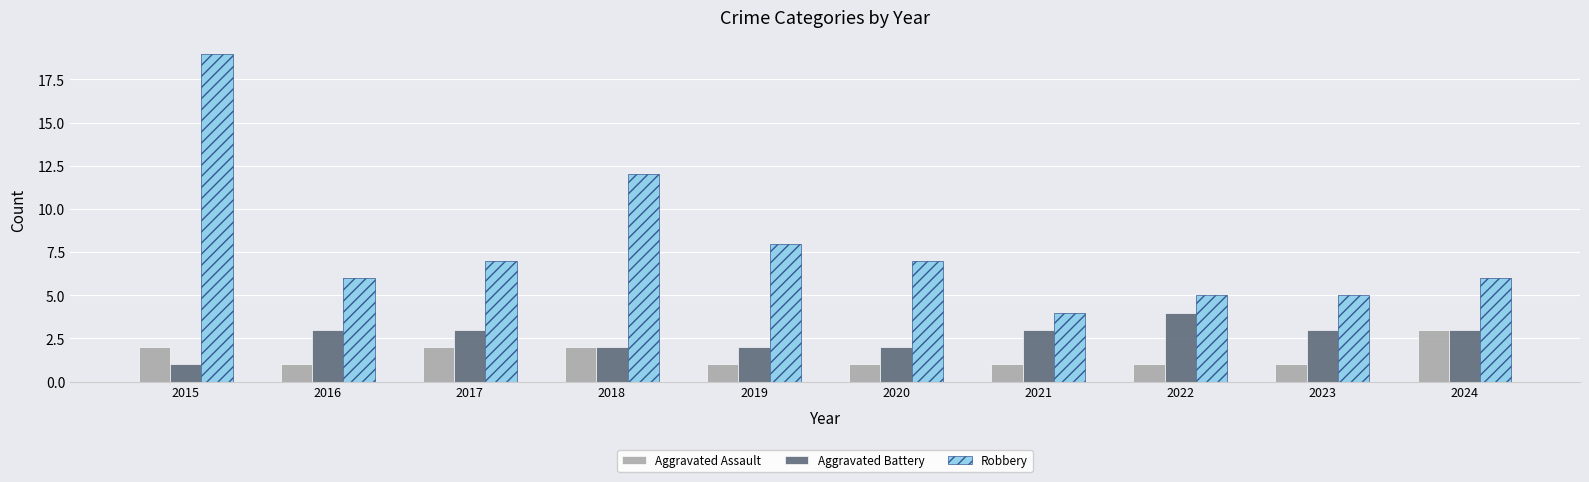

What is the sum of the Aggravated Battery values at 2015 and 2017?

4